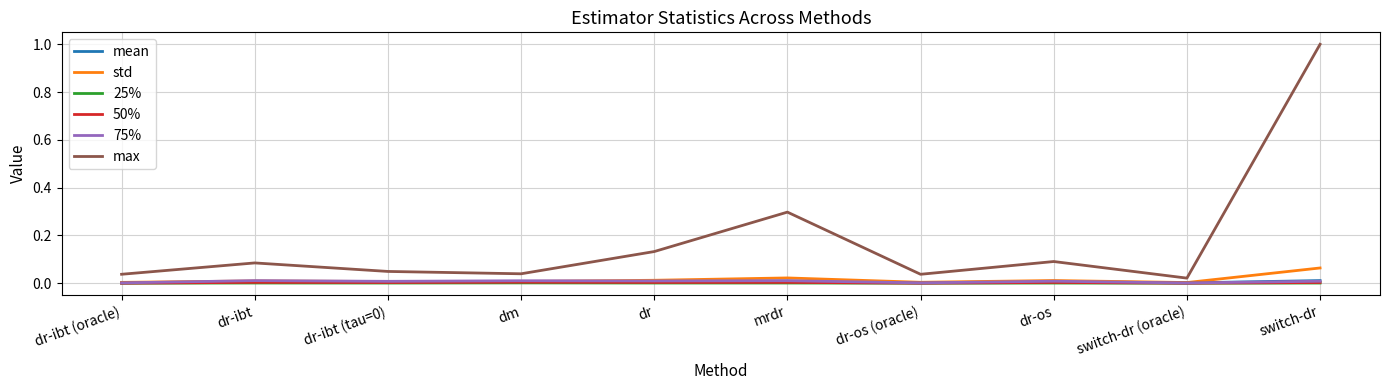

Between mrdr and dr-os, which series saw the biggest shift?

max